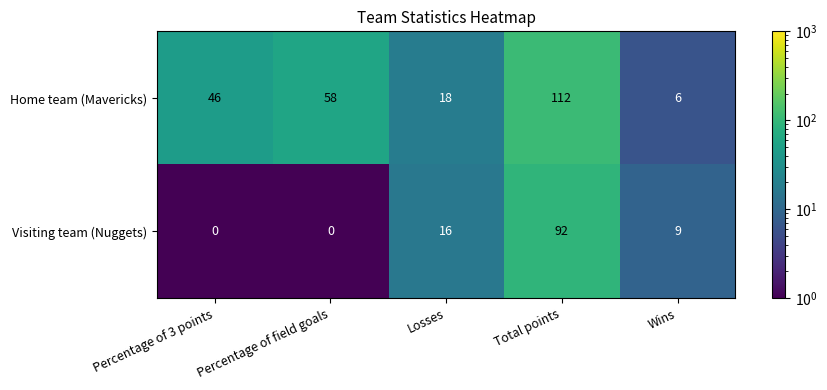

What is the total value across all series at Percentage of field goals?

58